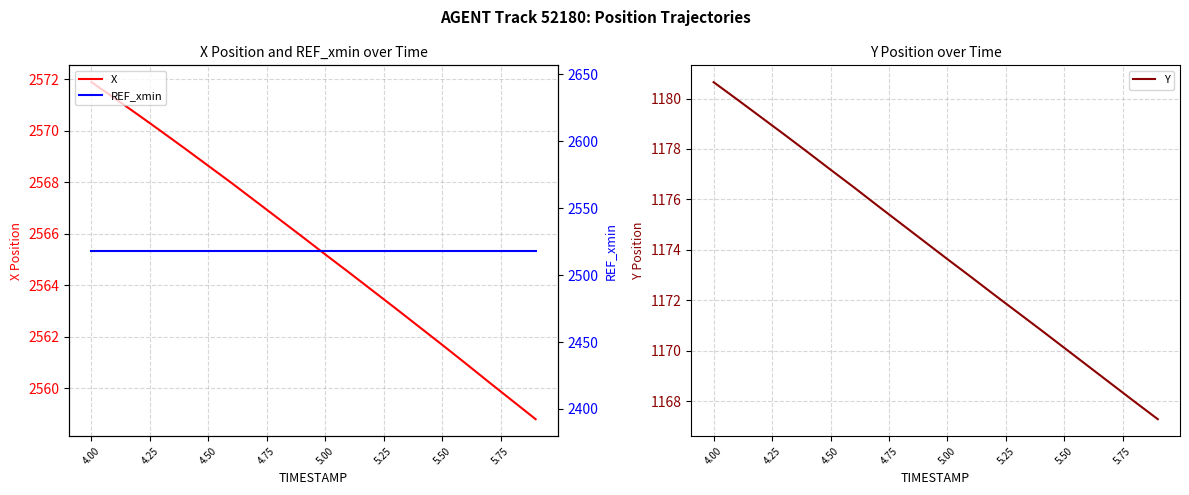

The value of Y at 4.50 is 1546.1. True or false?

False